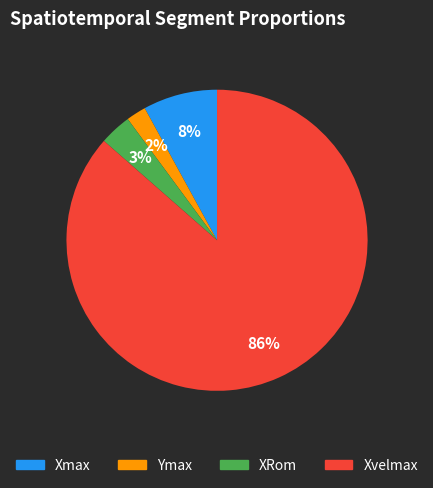

Is there any slice that represents more than half of the pie?

Yes